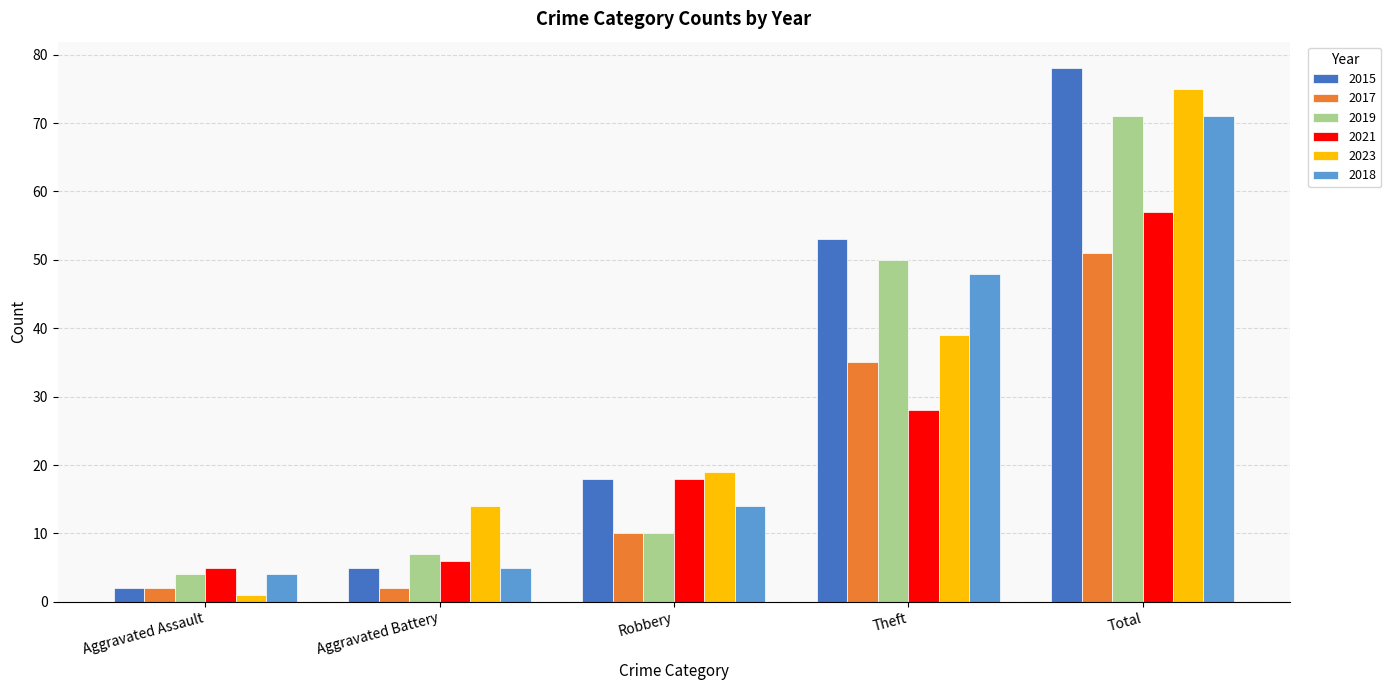

Is the value of 2023 at Robbery greater than the value of 2021 at Theft?

No